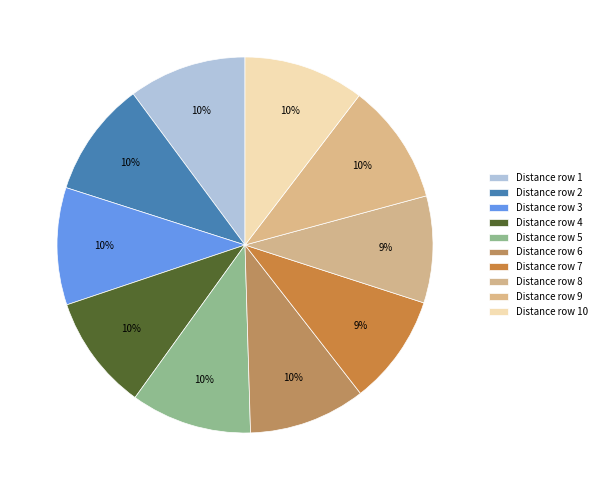

How many slices are in this pie chart?

10